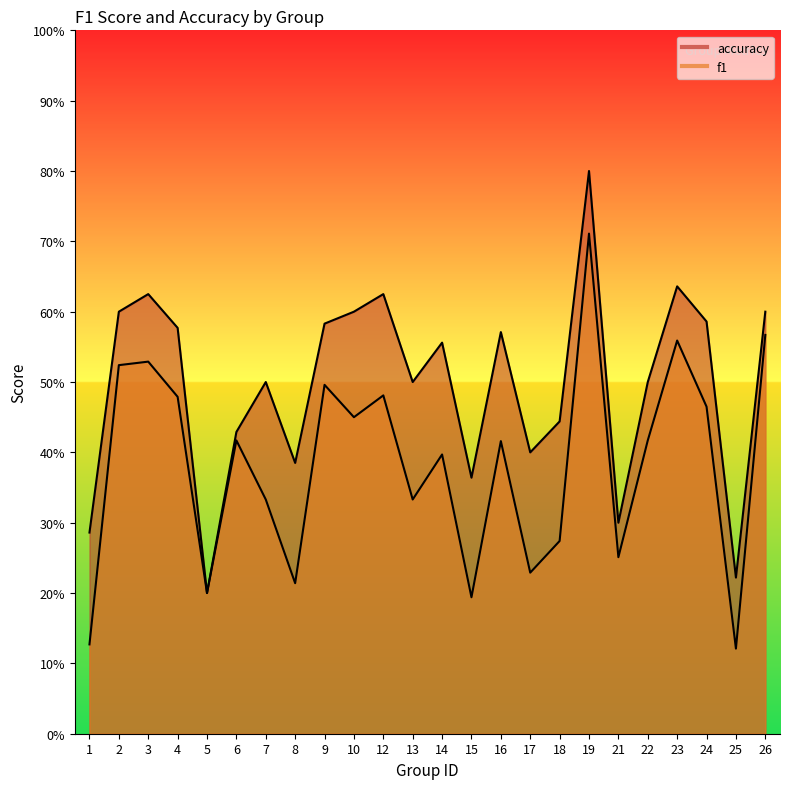

True or false: f1 and accuracy cross at least once.

False